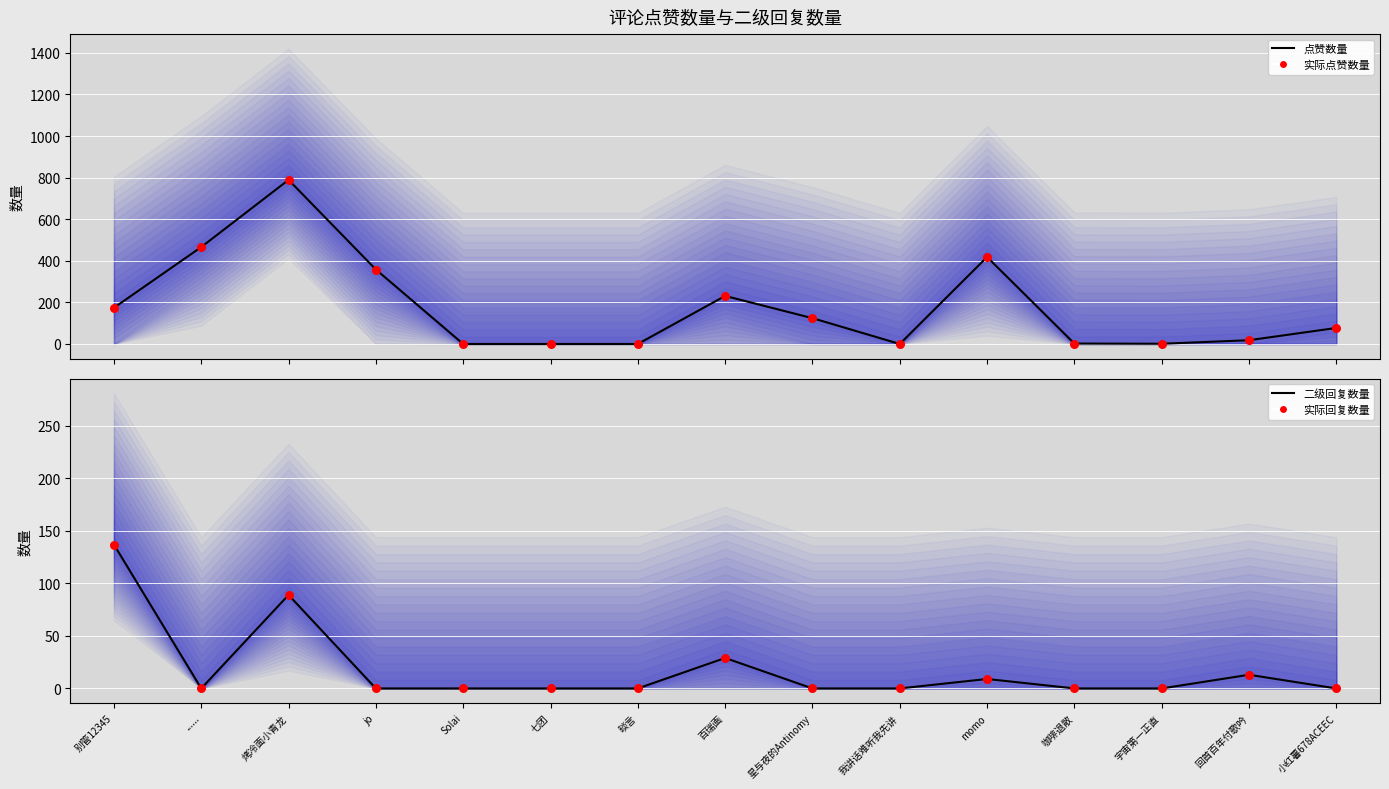

Which series has the widest spread of Y values?

点赞数量